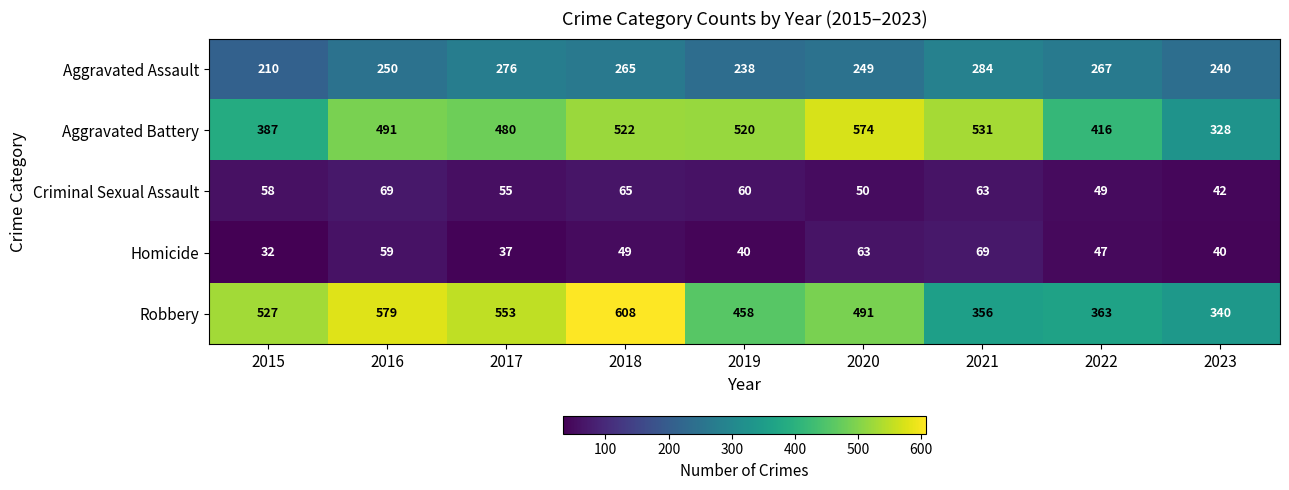

How many values in the Aggravated Assault series are below 250?

4